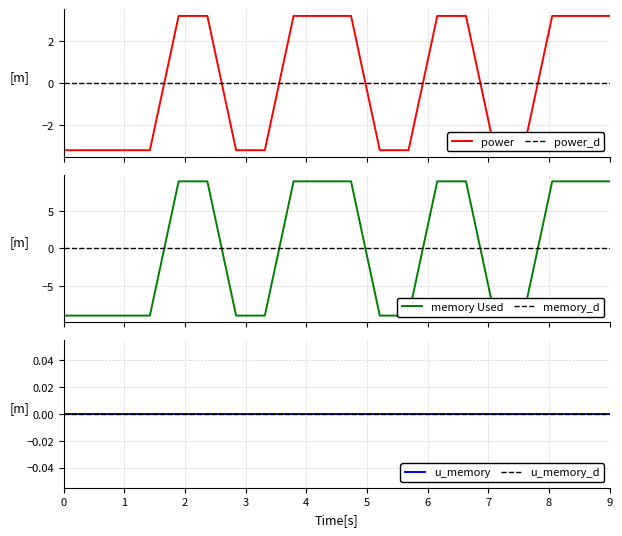

Is it true that memory Used equals 4.1 at 9?

False